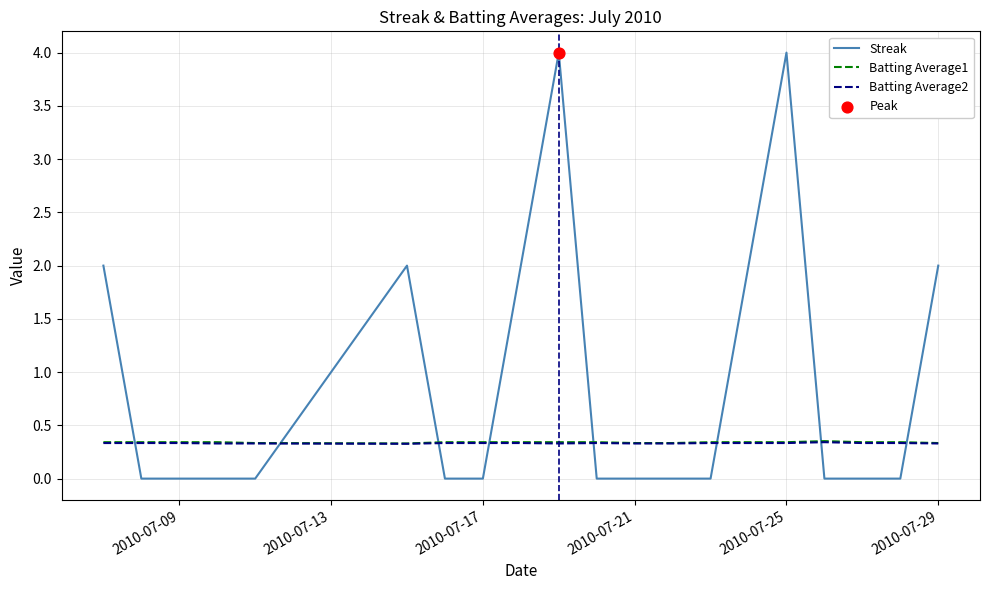

Which series has the largest total across all categories?

Streak